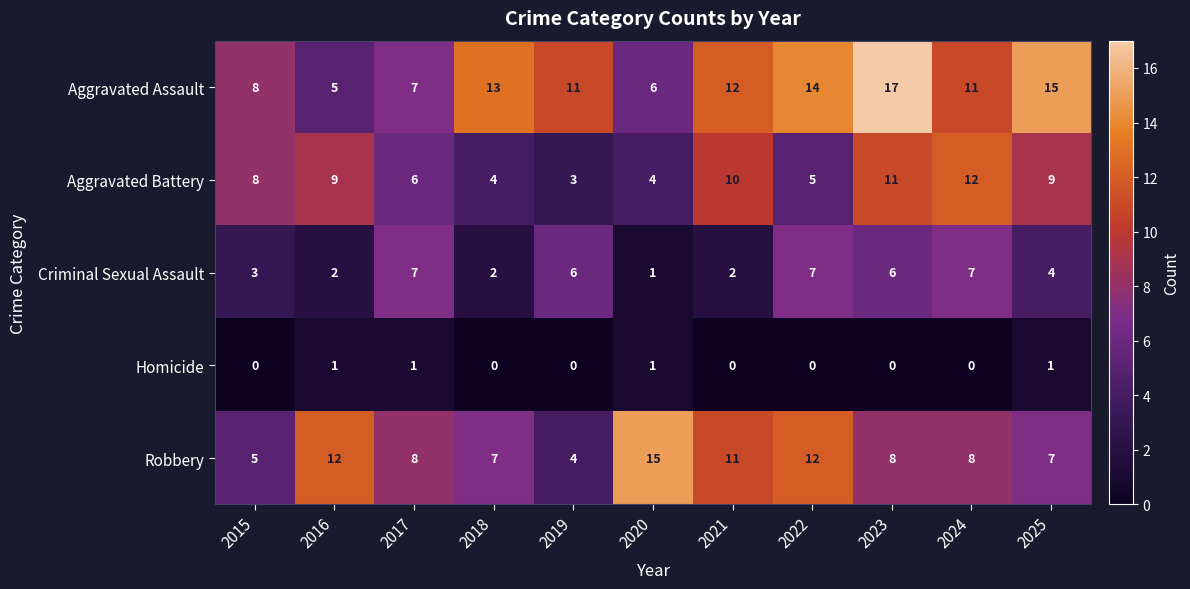

Which series changed the most between 2015 and 2022?

Robbery